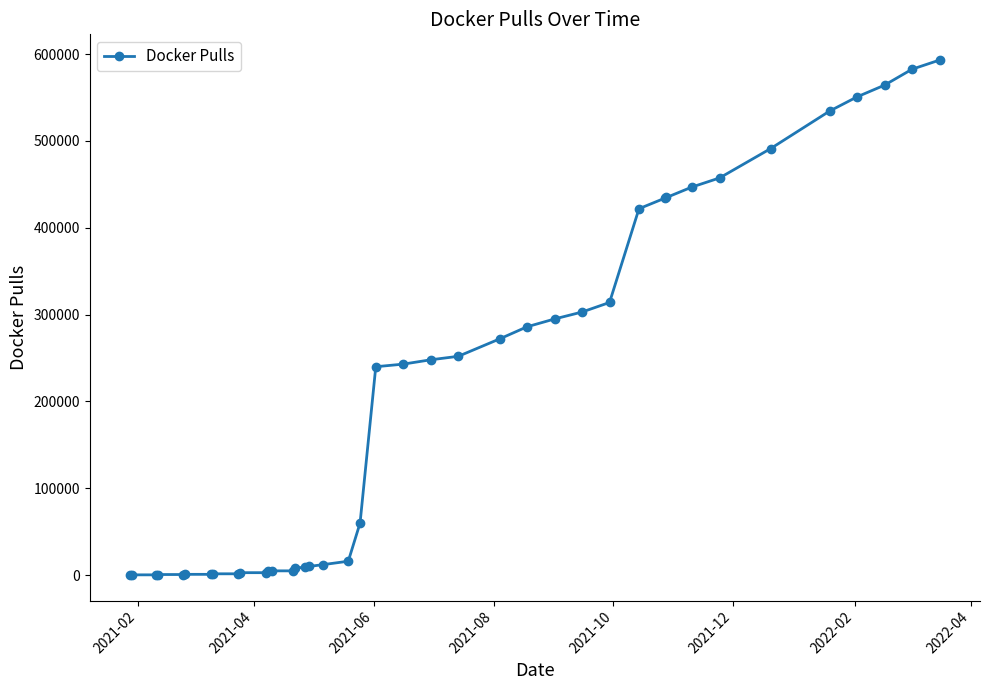

What is the difference between the maximum and minimum values?

592893